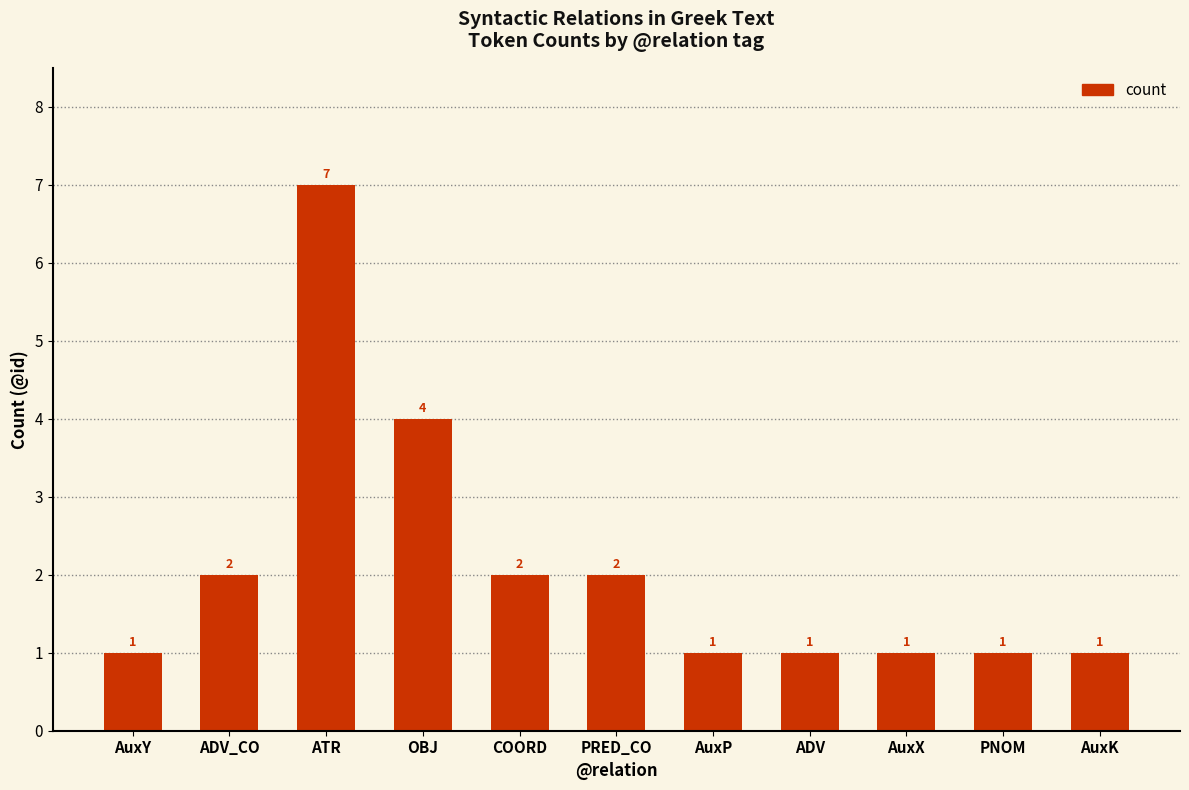

What is the average value?

2